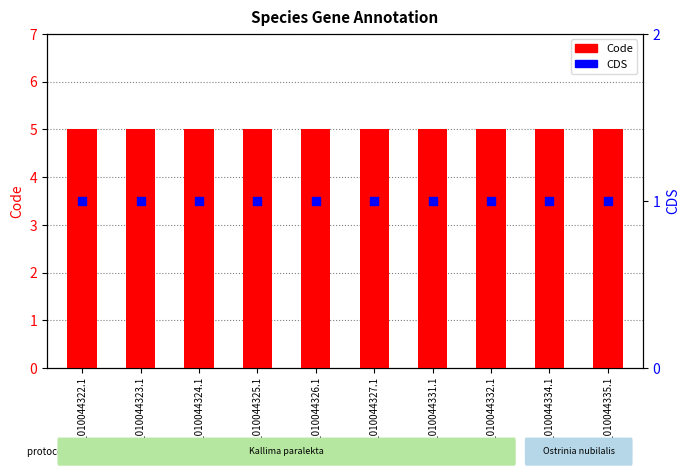

At which category is the sum across all series the highest?

YP_010044322.1